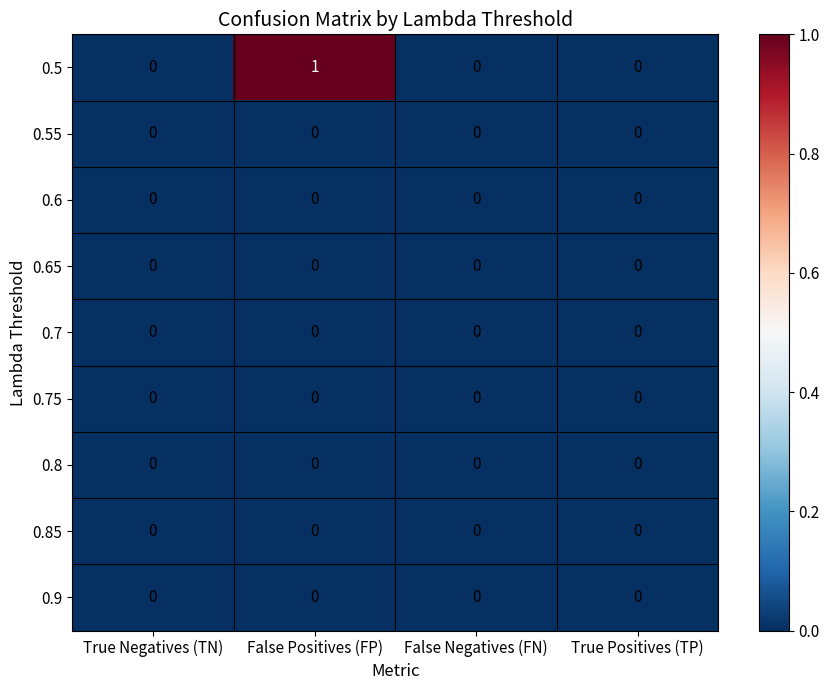

True or false: 0.9 has a value of 0 at True Positives (TP).

True